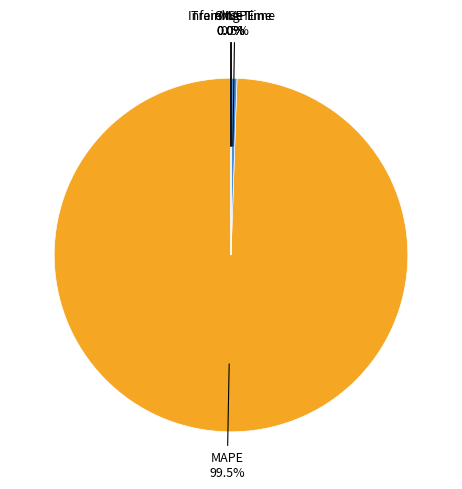

Which slice is the smallest?

Inference Time